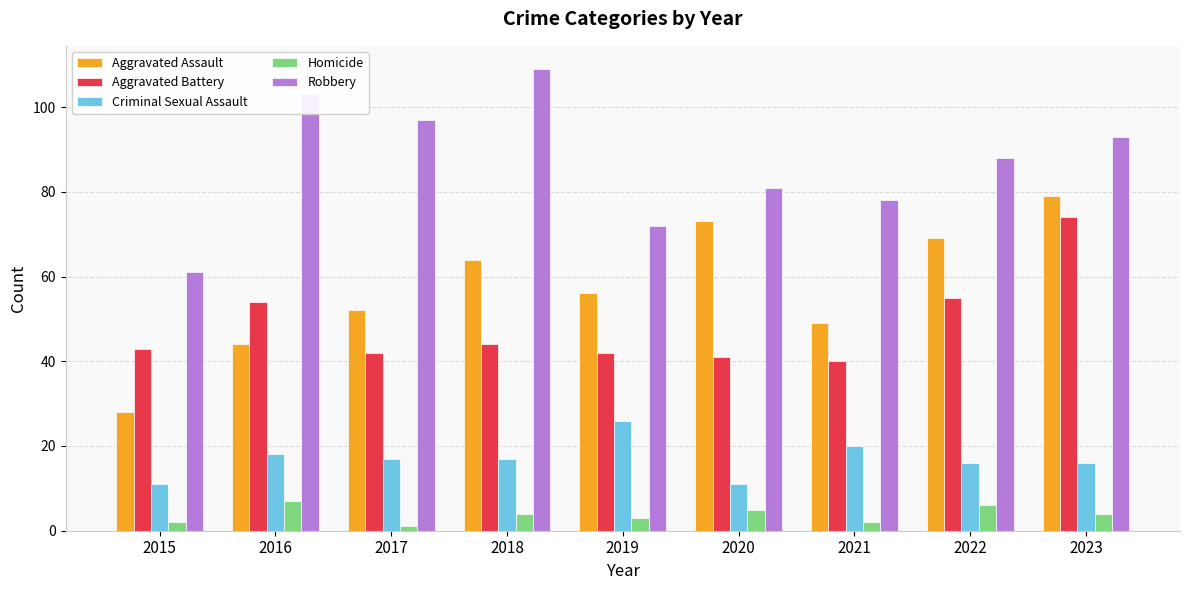

At which label does Criminal Sexual Assault first exceed 17?

2016